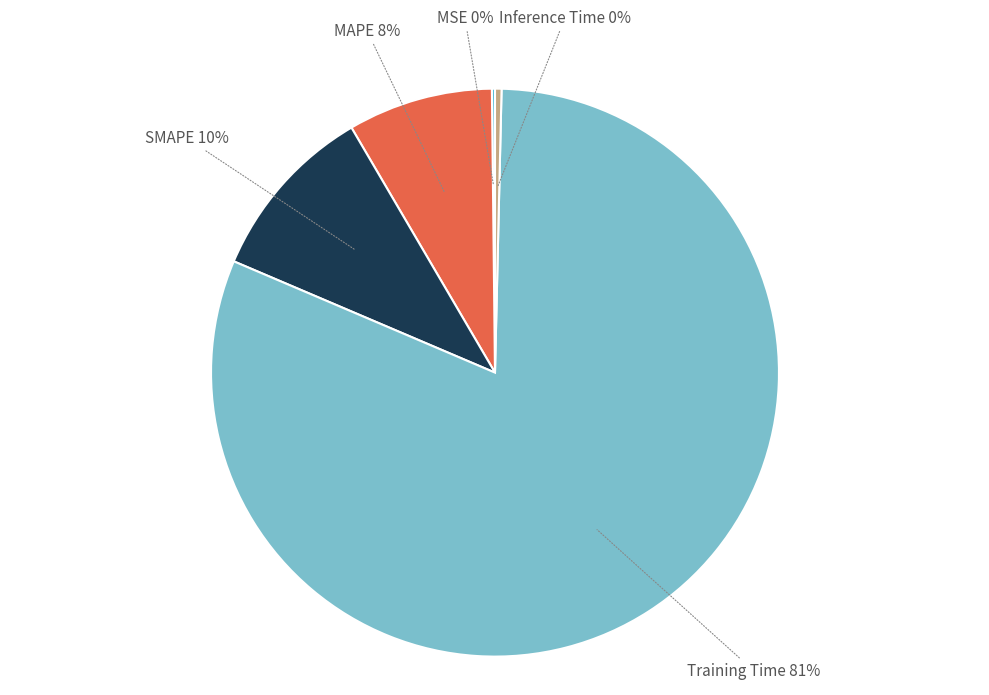

Is there any slice that represents more than half of the pie?

Yes